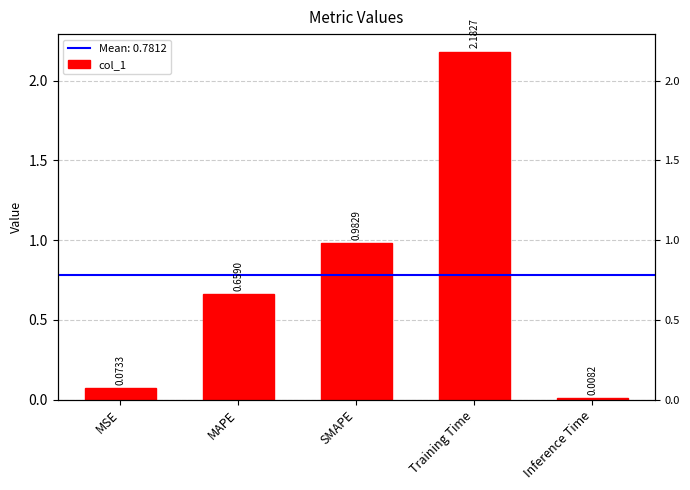

What is the change in value from MAPE to Inference Time?

-0.7